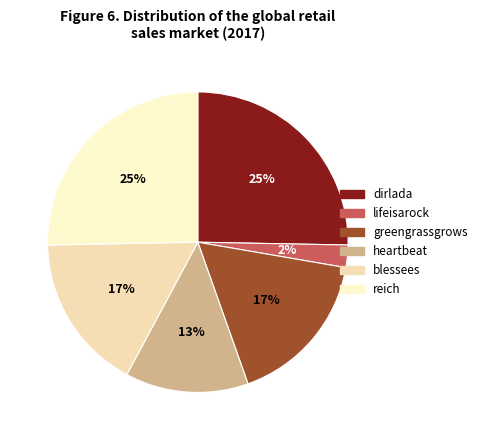

What percentage is the greengrassgrows slice, to the nearest percent?

17%